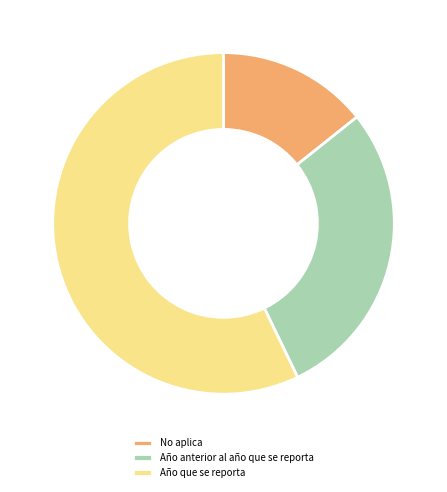

How many segments does this pie chart have?

3